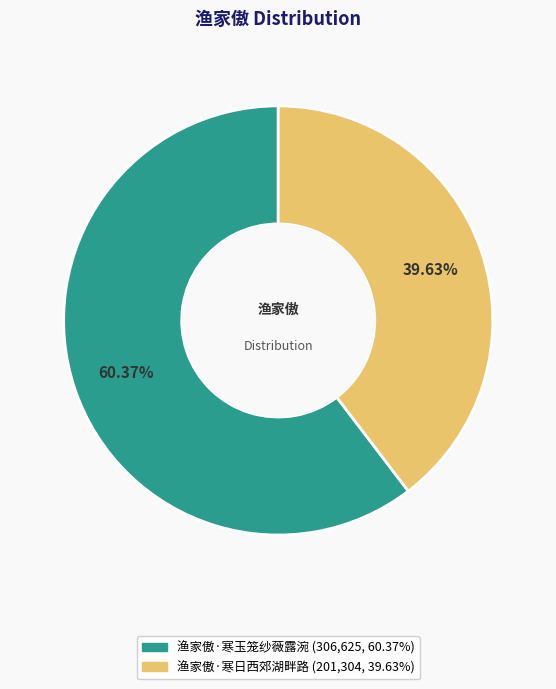

Is it true that 渔家傲·寒玉笼纱薇露涴 is 60% of the pie?

True